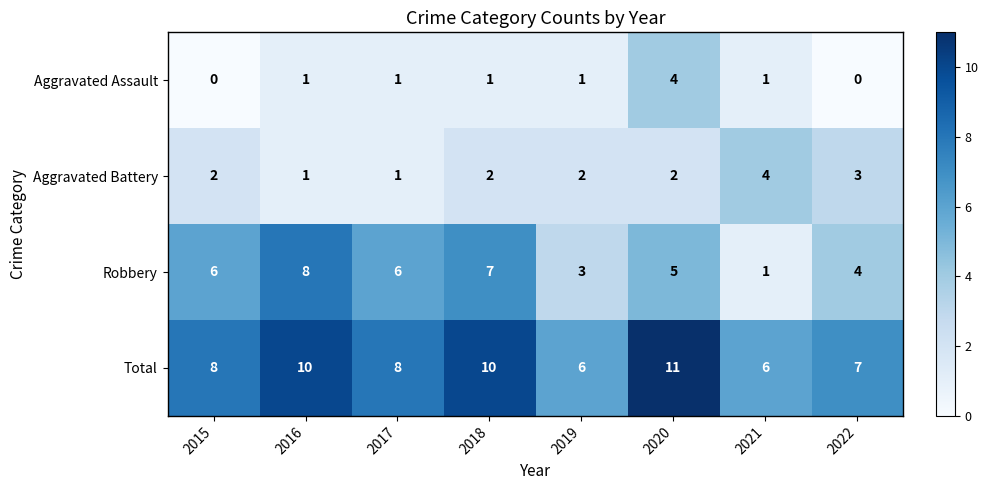

Read the Aggravated Battery value at 2021.

4